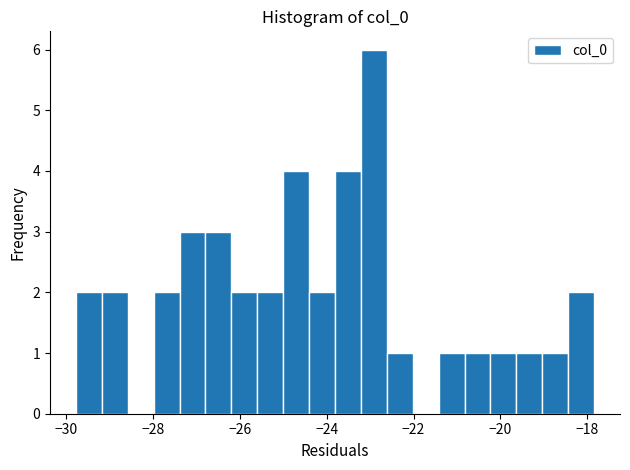

Around what value on the x-axis is the tallest bar? Give the approximate position of its centre, as read against the axis.

-23.0